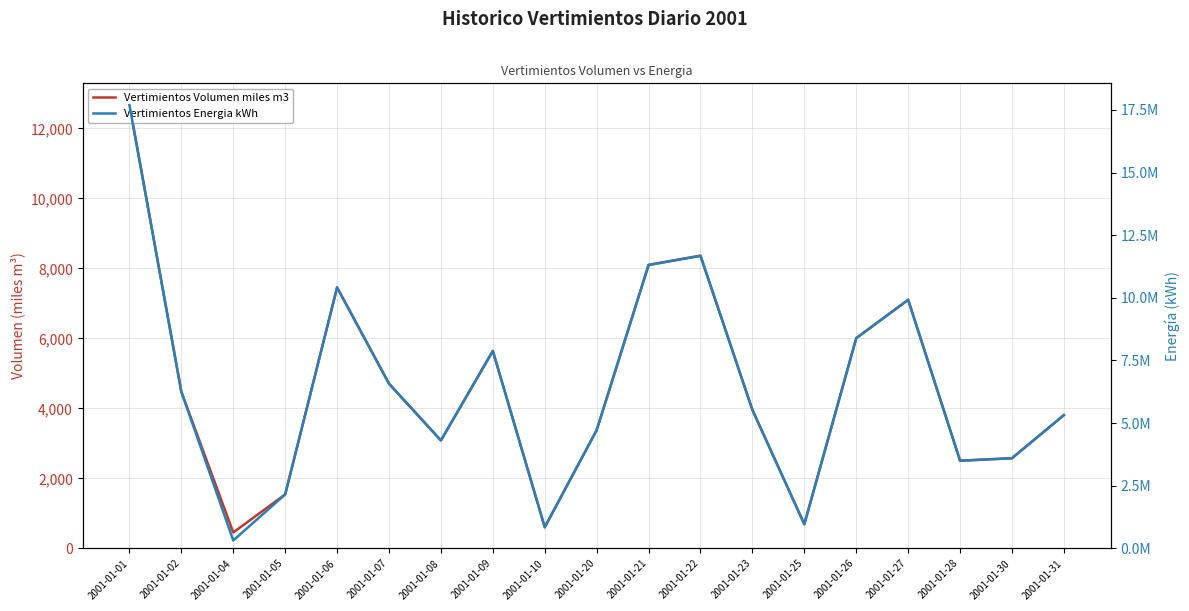

What is the value of the Vertimientos Volumen miles m3 point at the 12th from the left?

8366.4